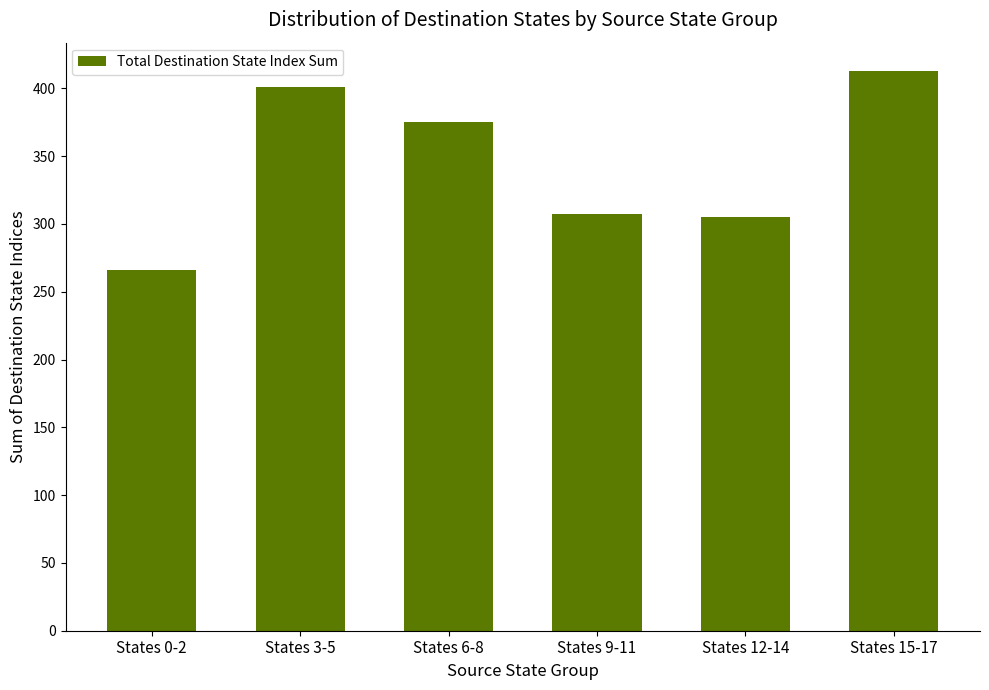

What is the greatest value displayed?

413